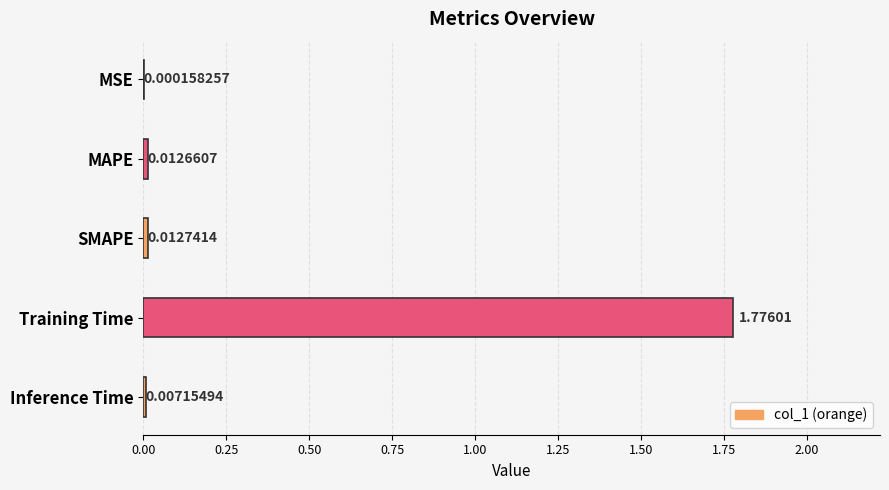

At which category does the chart reach its peak across all series?

Training Time